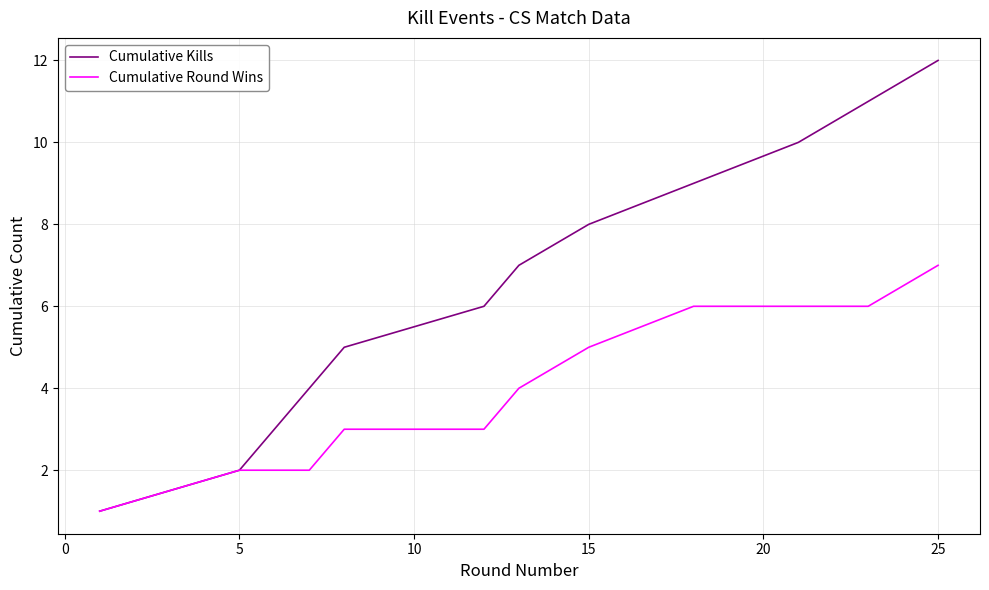

Which series has the largest total across all categories?

Cumulative Kills